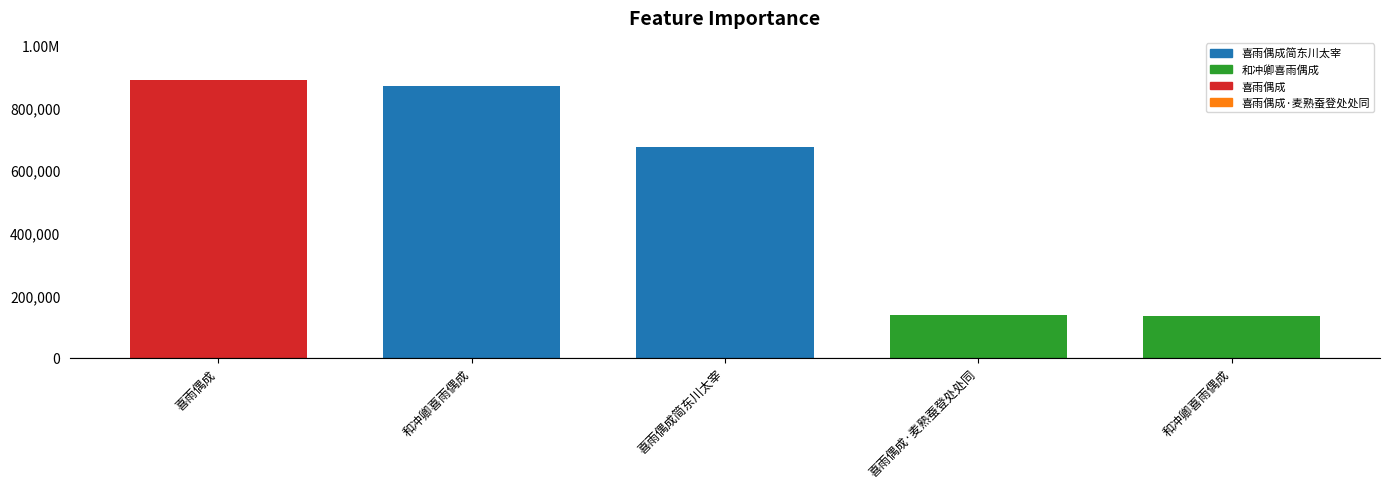

List the labels in order of value, largest first.

喜雨偶成, 和冲卿喜雨偶成, 喜雨偶成简东川太宰, 喜雨偶成·麦熟蚕登处处同, 和冲卿喜雨偶成